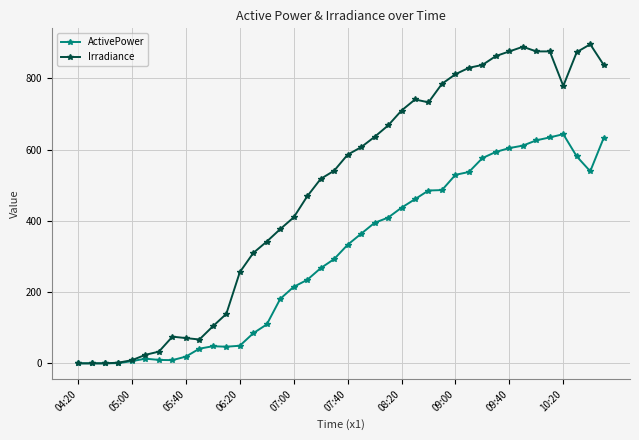

True or false: ActivePower has more than 0 interior local peaks.

True